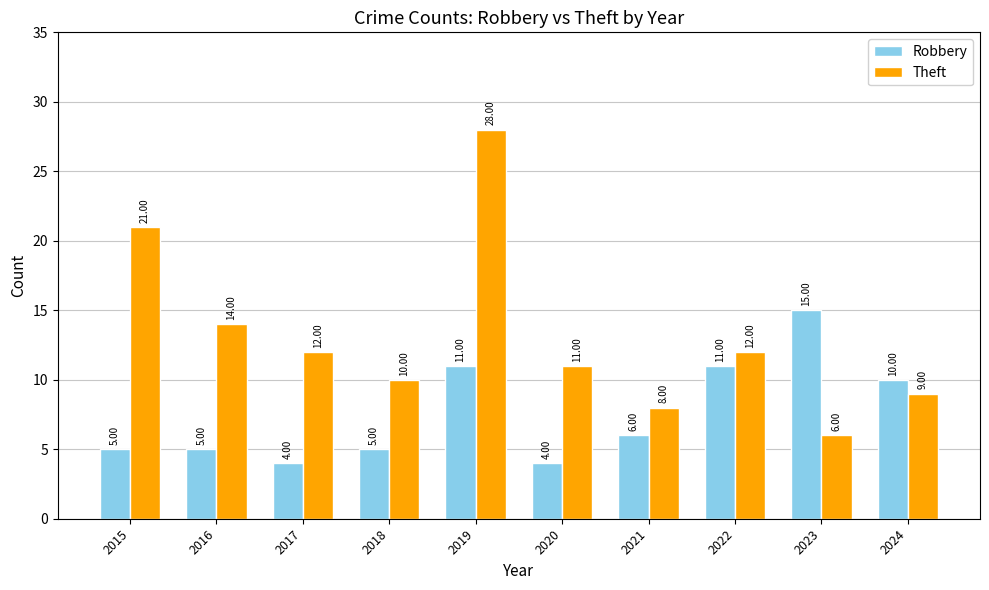

How many bars are there in total?

20